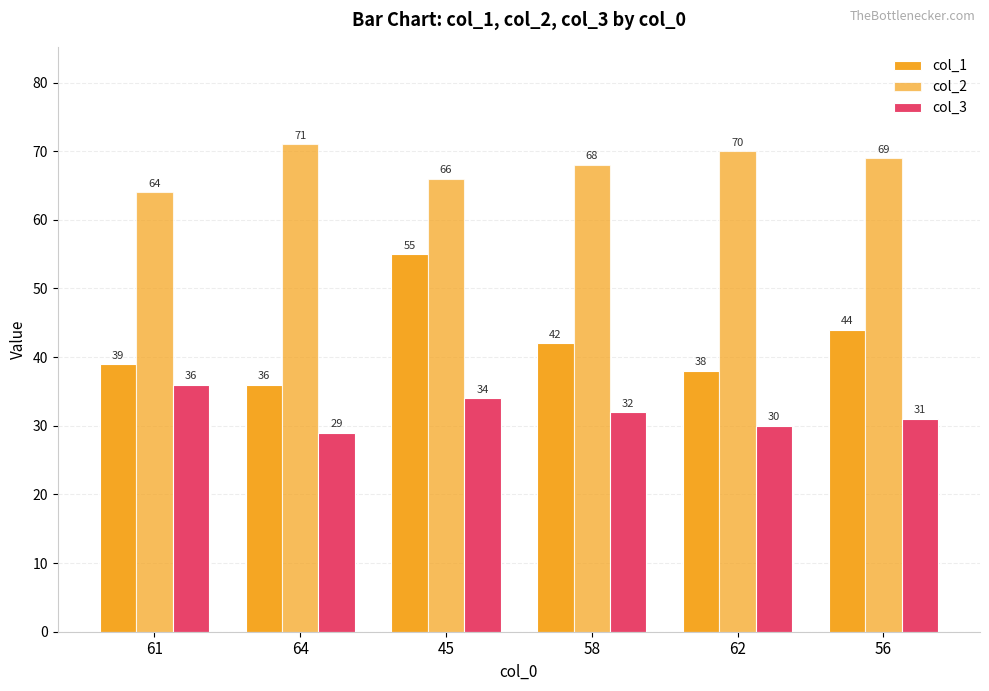

How many data points in col_3 are less than 32?

3